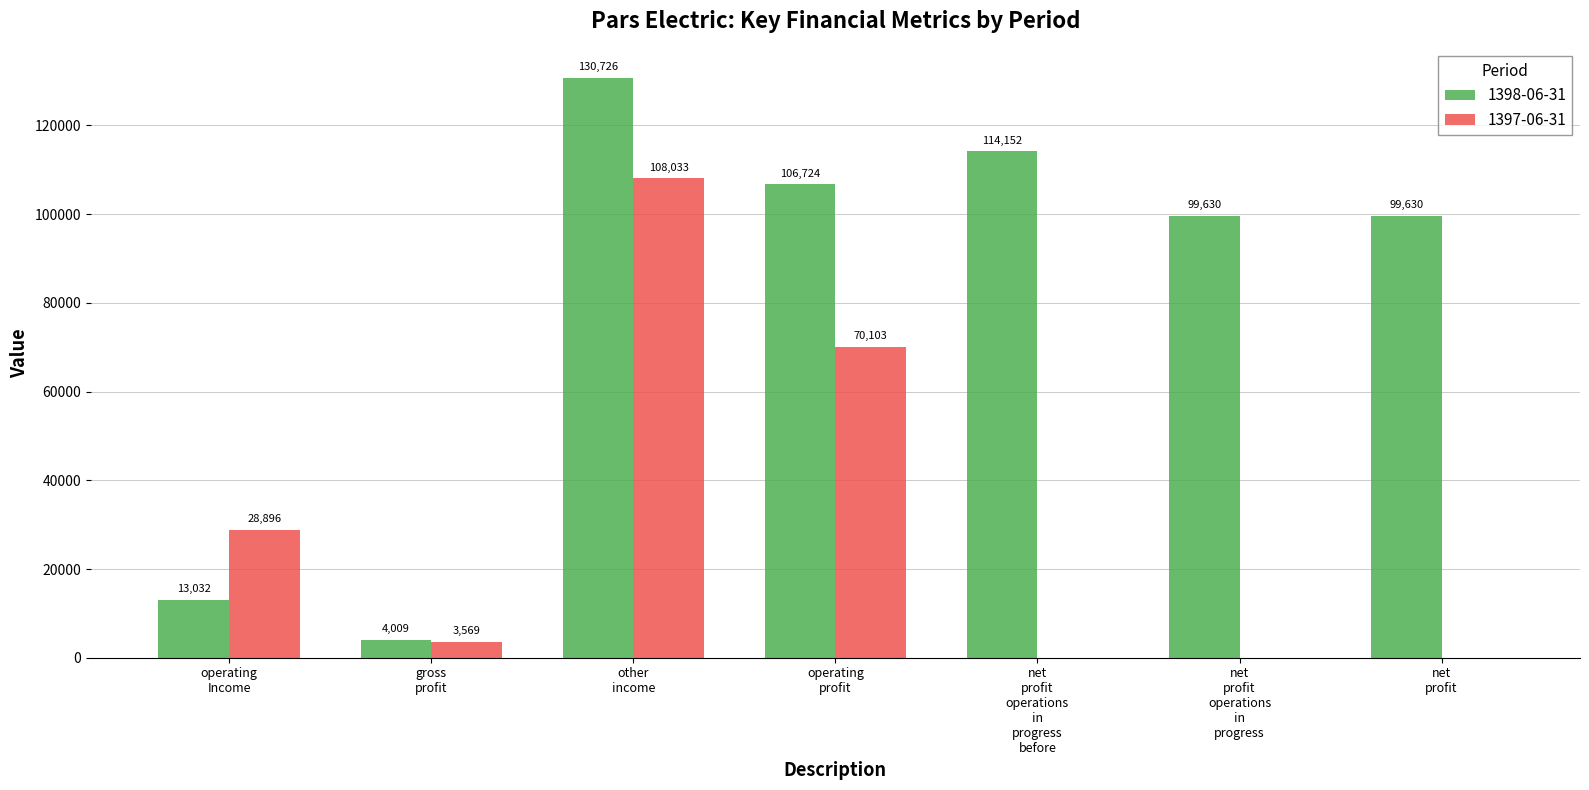

Which series has the largest total across all categories?

1398-06-31